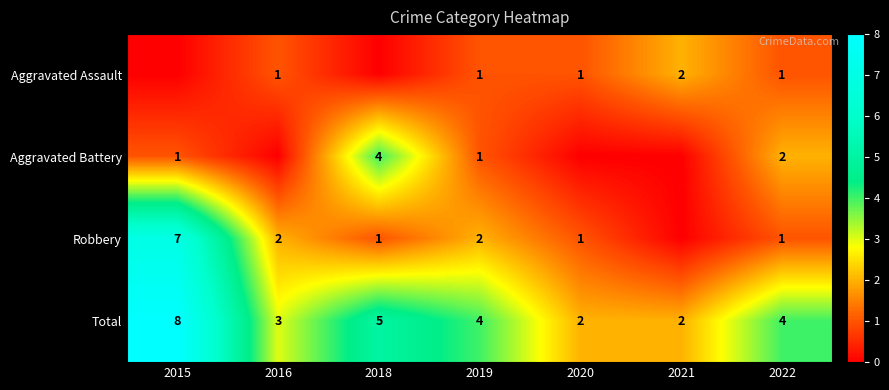

Count the Total values in the range 2 to 5.

6